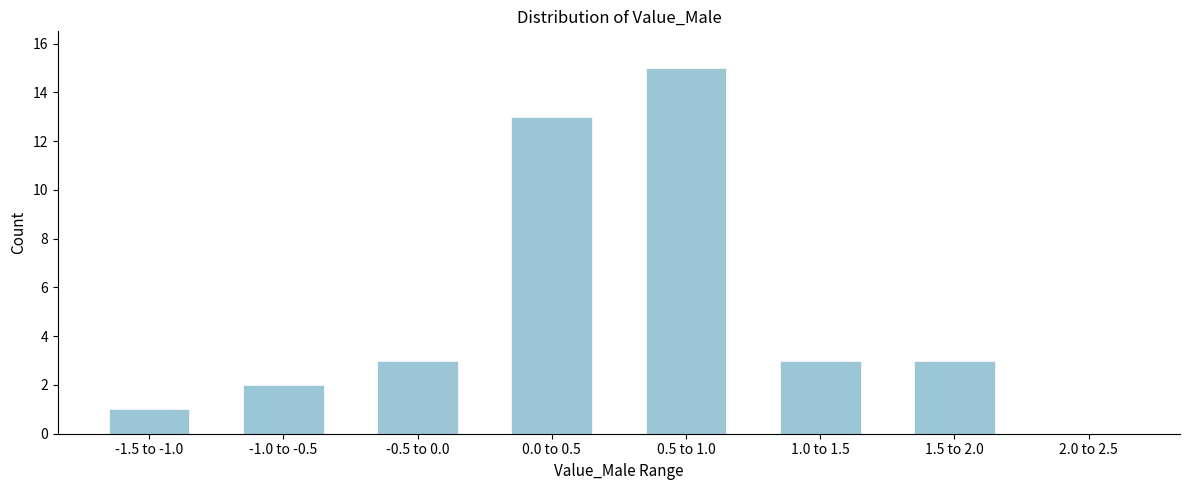

Reading right to left, transcribe all the data shown in this chart.

2.0 to 2.5=0	1.5 to 2.0=3	1.0 to 1.5=3	0.5 to 1.0=15	0.0 to 0.5=13	-0.5 to 0.0=3	-1.0 to -0.5=2	-1.5 to -1.0=1